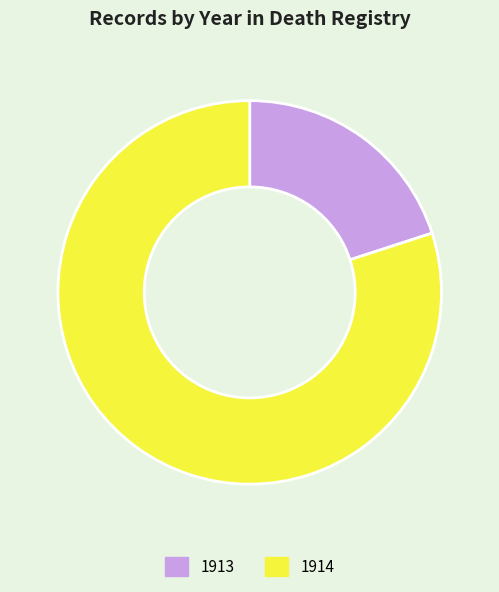

Combined, do 1913 and 1914 account for over 50%?

Yes